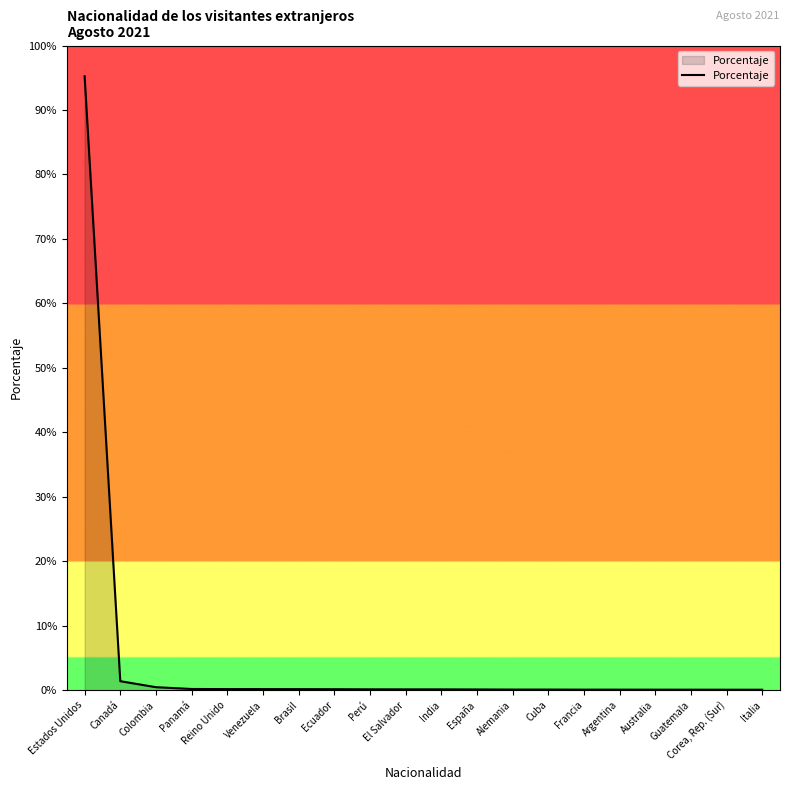

Which category has the highest value across all series?

Estados Unidos